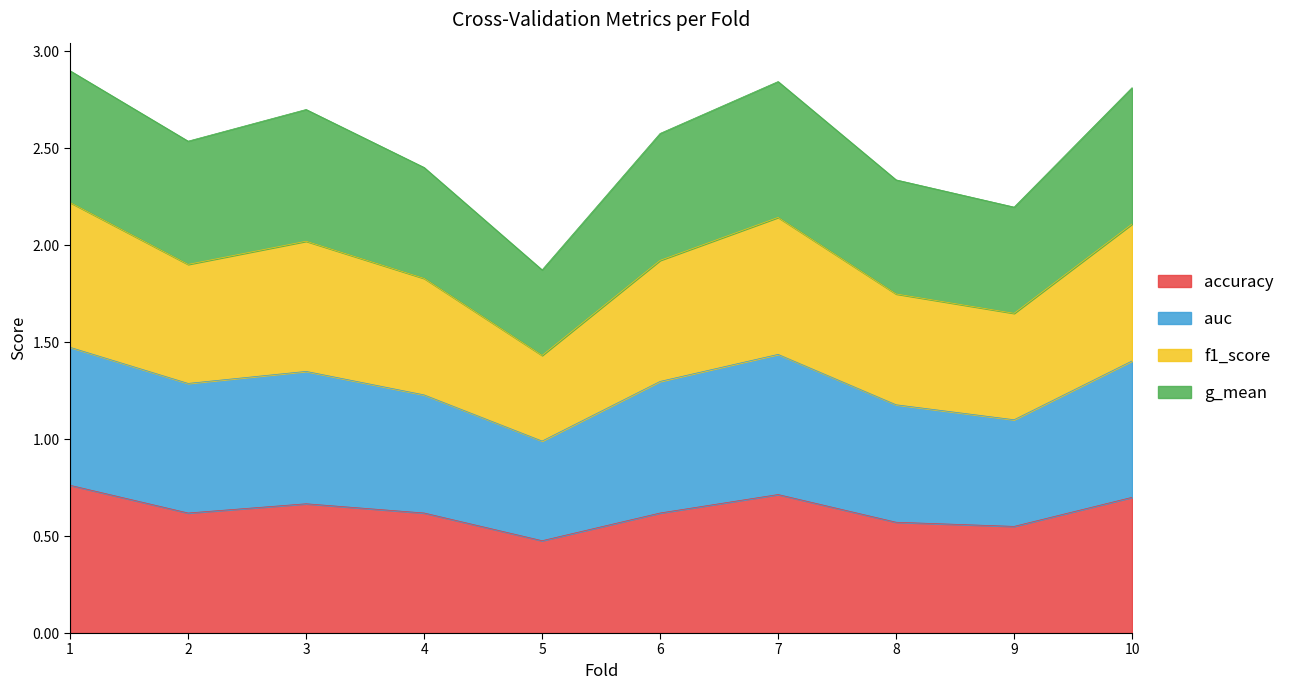

At which category does f1_score reach its first local peak?

3